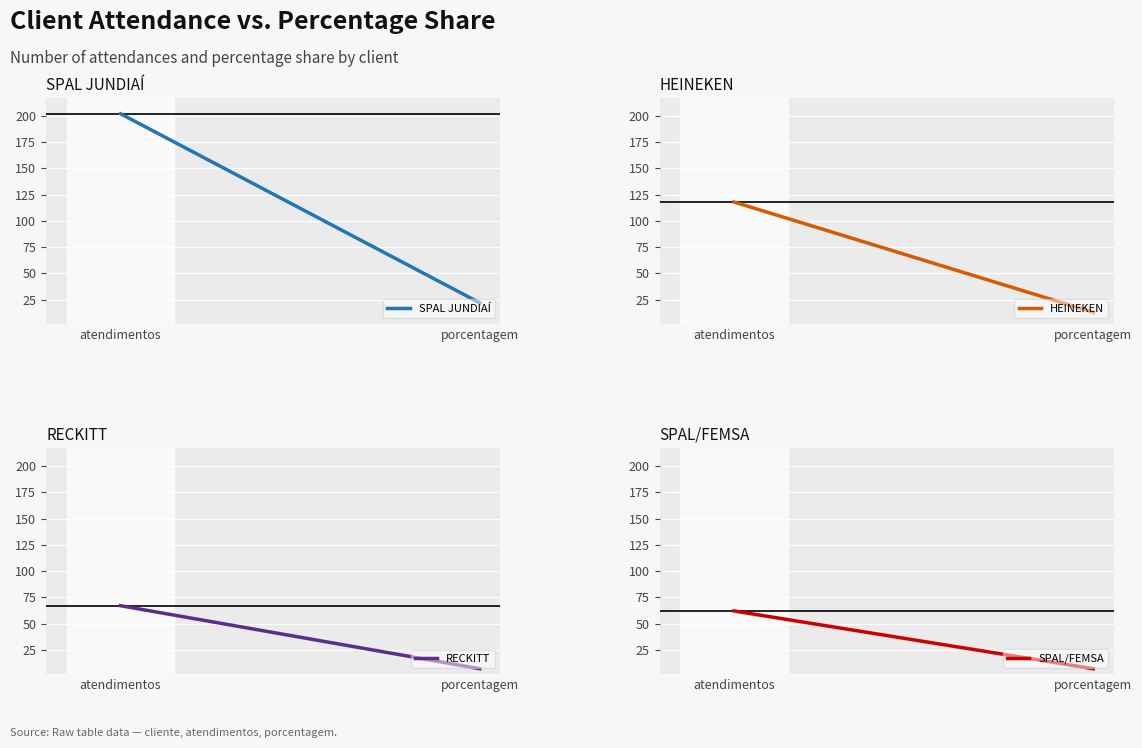

Which category has the highest value across all series?

atendimentos